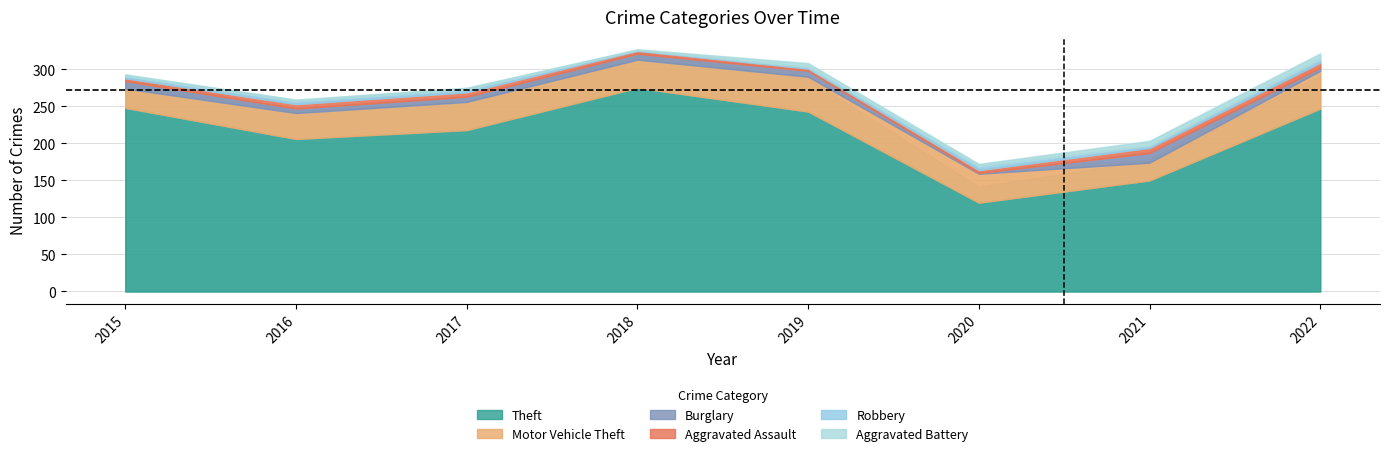

Reading right to left, extract all data points from this chart.

Theft: 247	150	120	243	275	218	206	248
Motor Vehicle Theft: 51	24	39	47	38	38	35	26
Burglary: 4	13	1	8	8	7	6	10
Aggravated Assault: 7	7	4	3	4	6	6	4
Robbery: 5	3	5	2	1	4	4	3
Aggravated Battery: 7	6	3	5	1	2	2	2